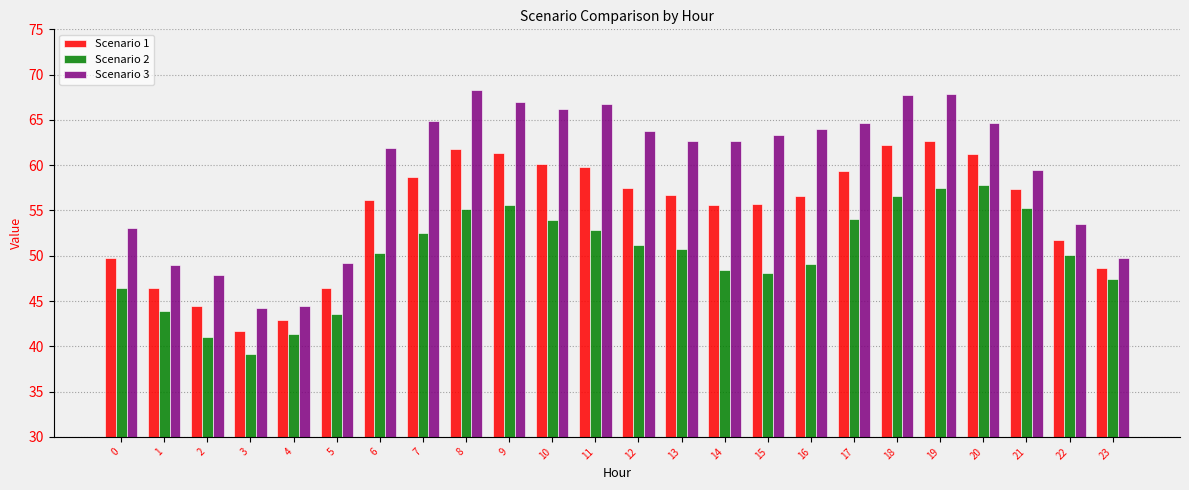

What are all the series names shown in the legend?

Scenario 1, Scenario 2, Scenario 3